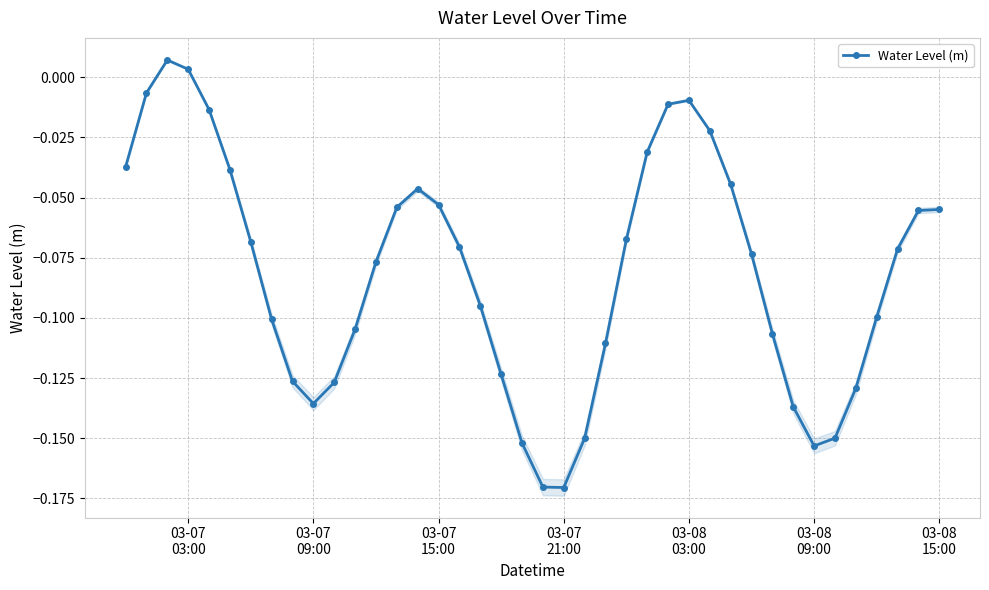

How many values are above zero?

2